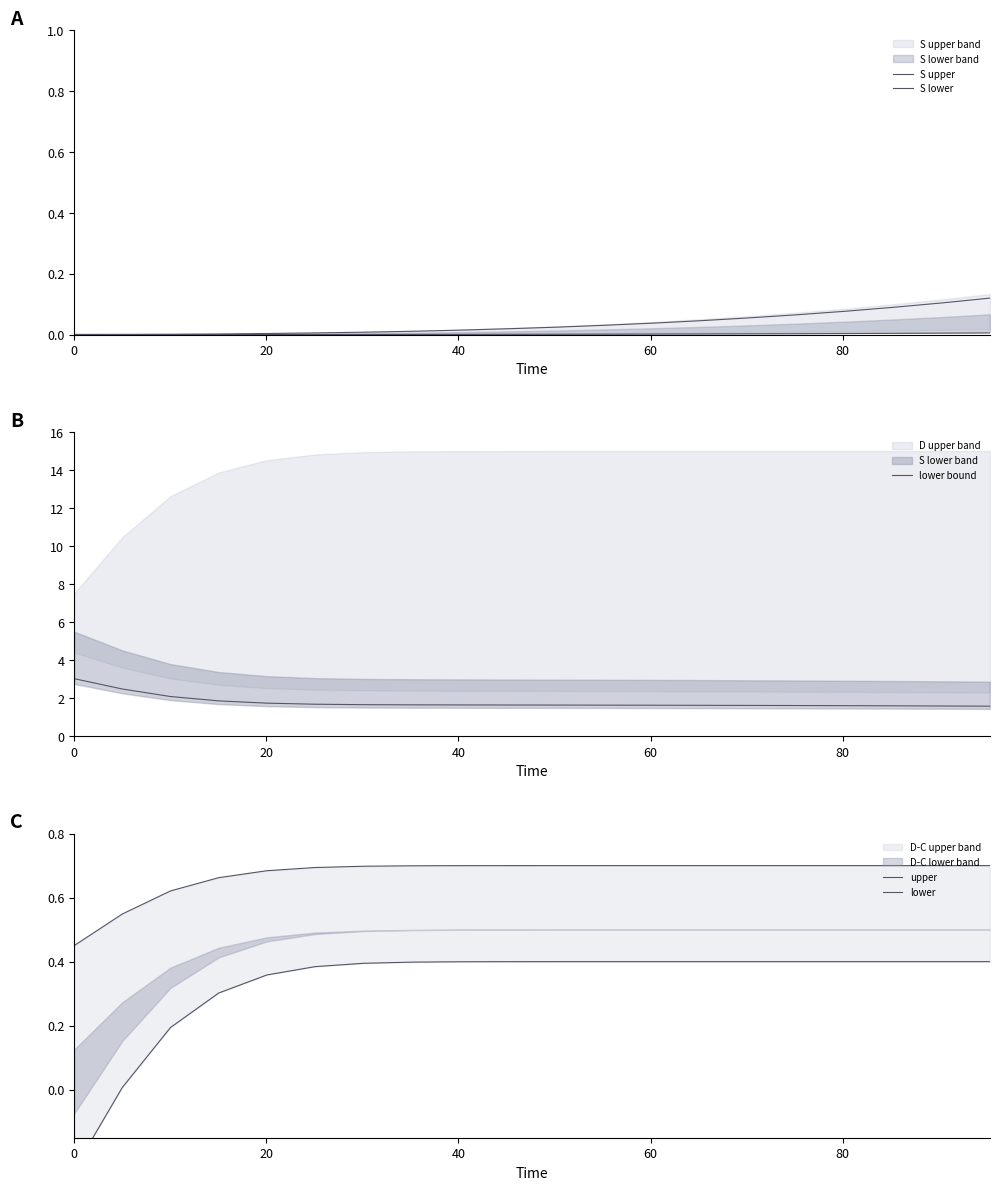

Rank the series by their maximum value, from lowest to highest.

S lower, S upper, lower, upper, lower bound